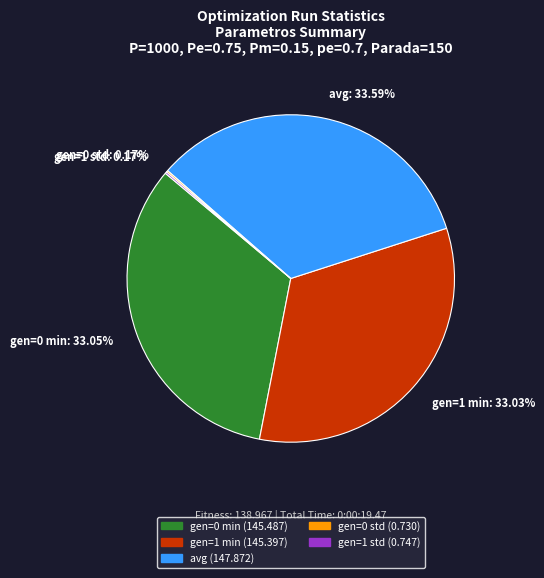

To the nearest percent, what is the difference between the largest and smallest slice percentages?

33%